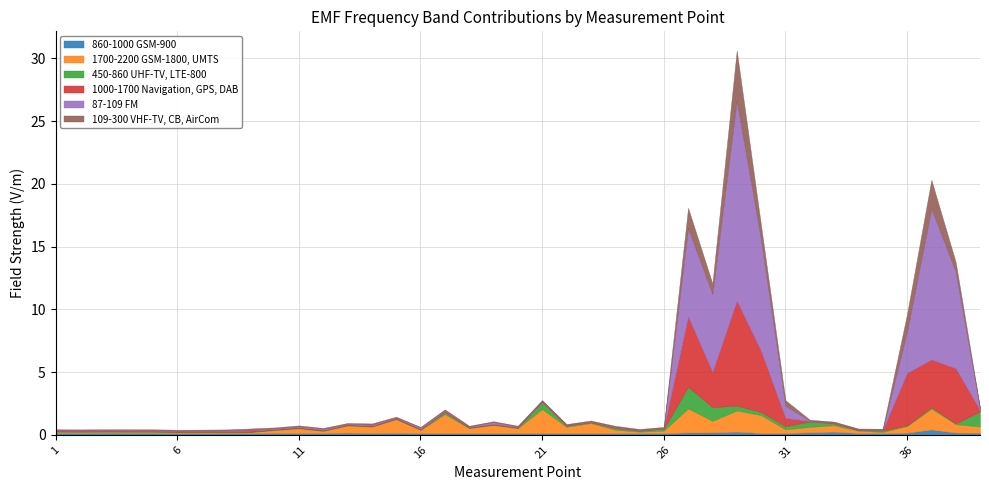

At how many categories does at least one series exceed 15?

1